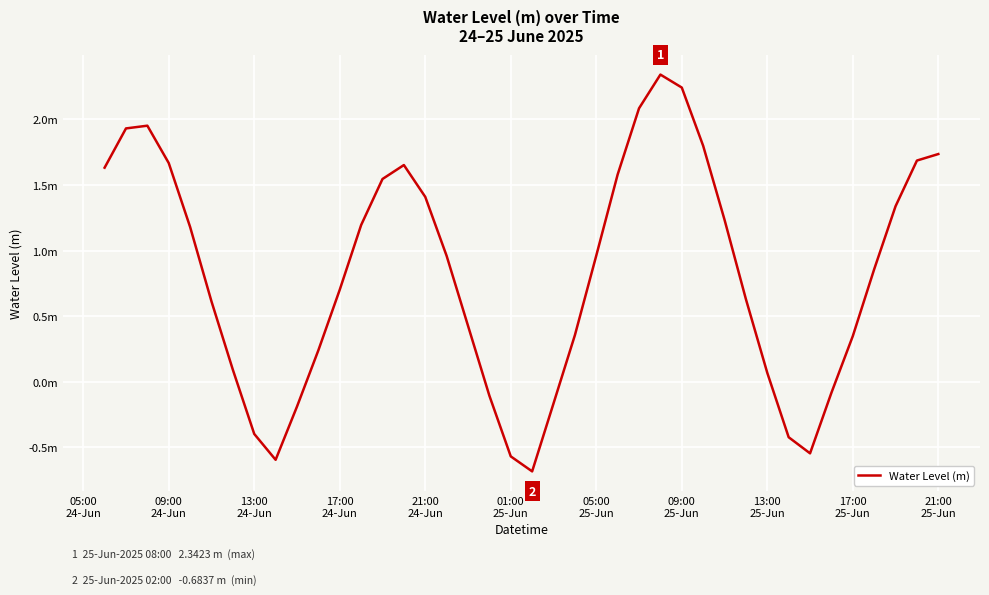

Does the chart display data point markers on the line(s)?

No